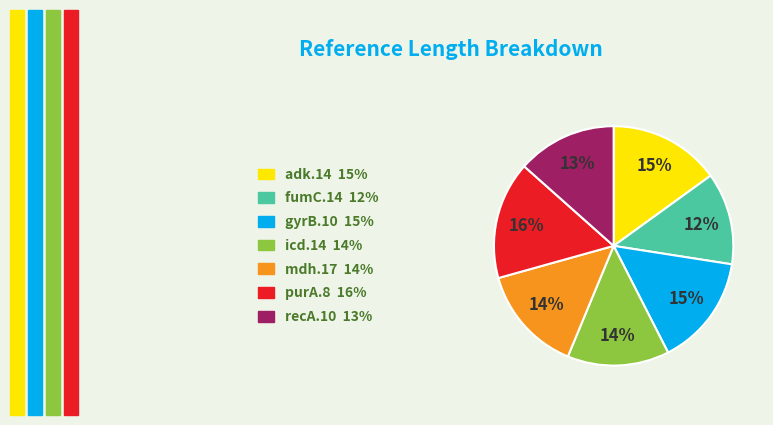

To the nearest percent, what percentage of the pie is adk.14?

15%